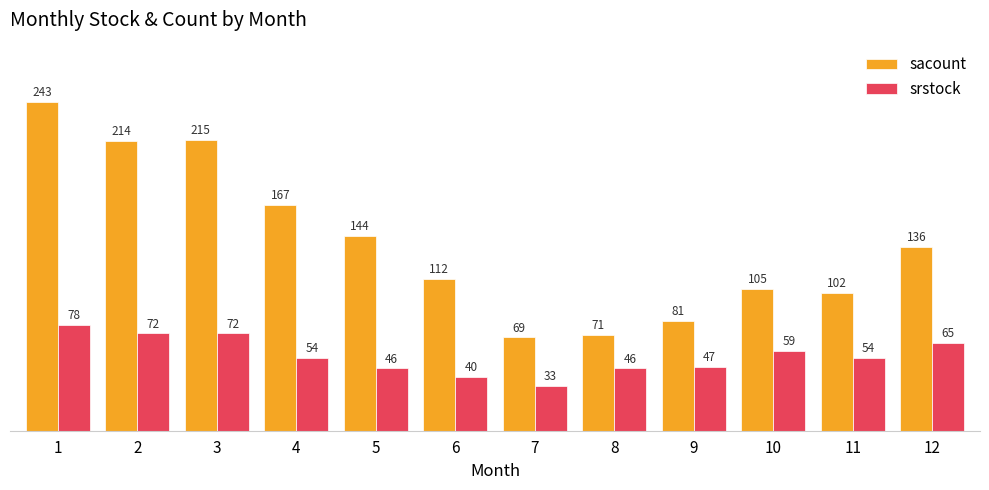

Count the number of data series in this chart.

2